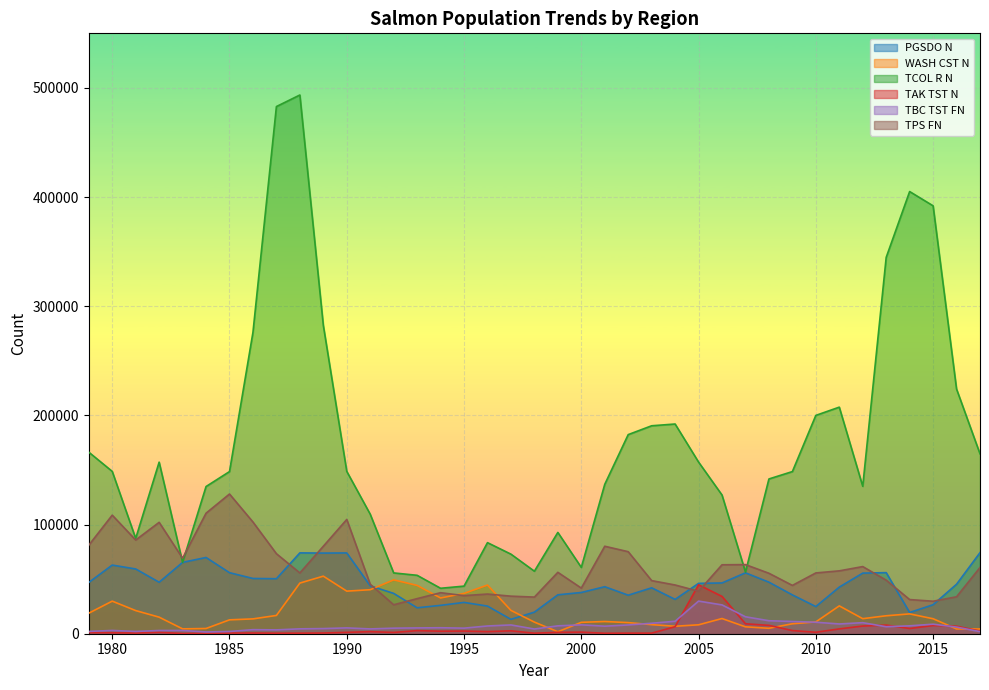

What is the smallest value displayed?

178.0